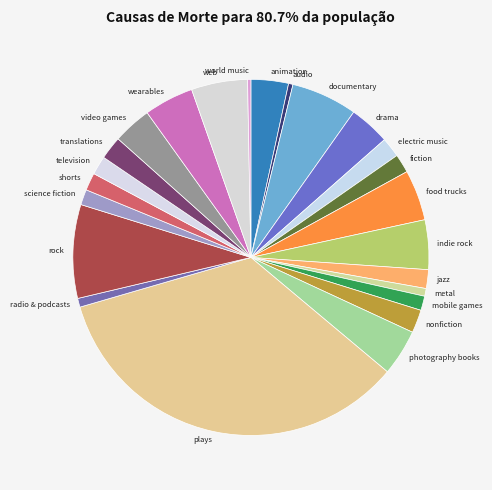

Which slice is the largest?

plays